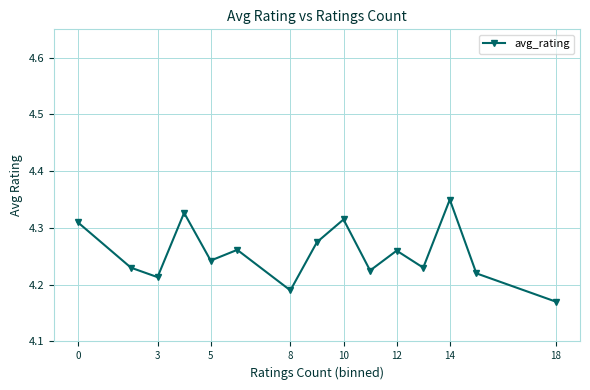

How many categories are shown in the chart?

15